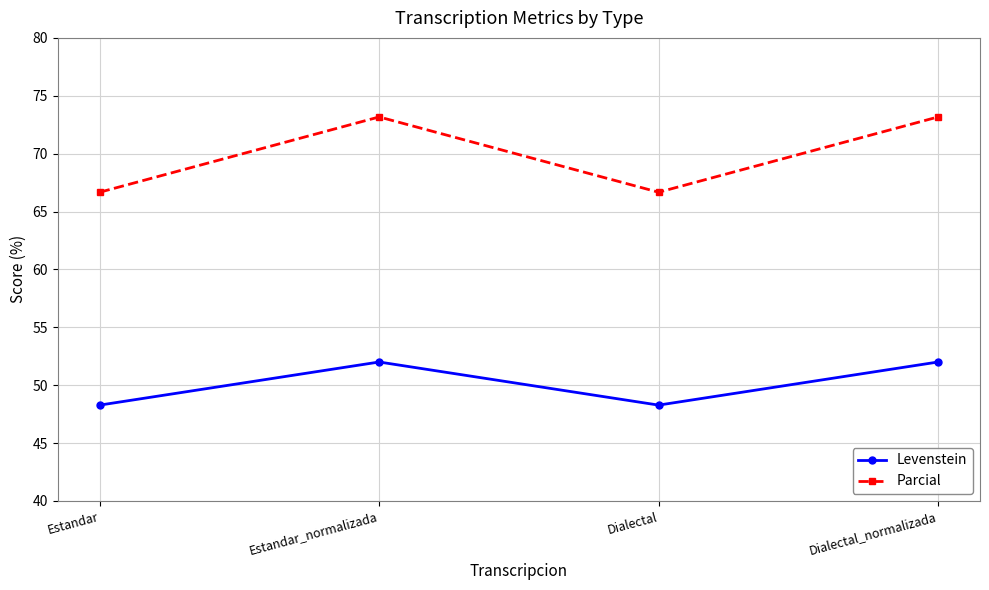

What is the greatest value displayed?

73.2